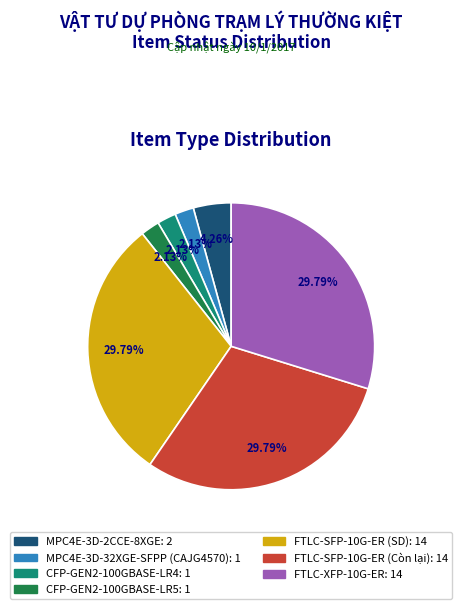

Which has a higher value, FTLC-SFP-10G-ER (SD) or MPC4E-3D-2CCE-8XGE?

FTLC-SFP-10G-ER (SD)